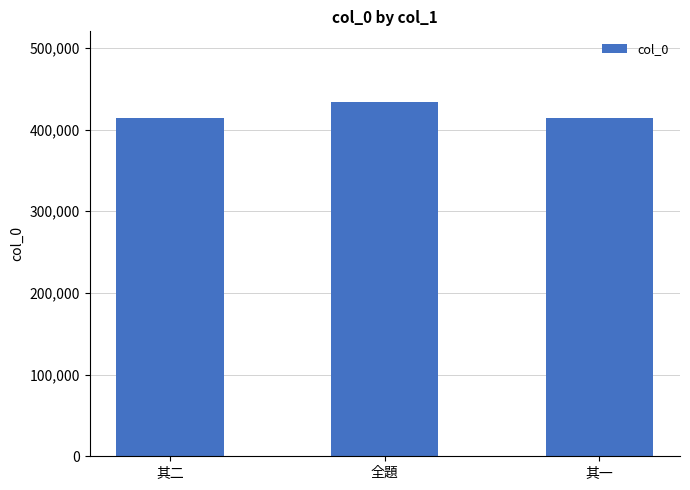

Count the number of data series in this chart.

1